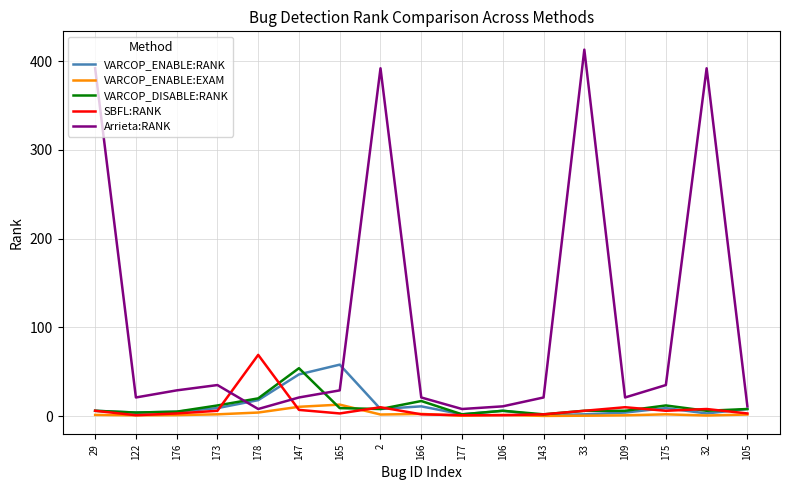

What position from the left is 29?

1